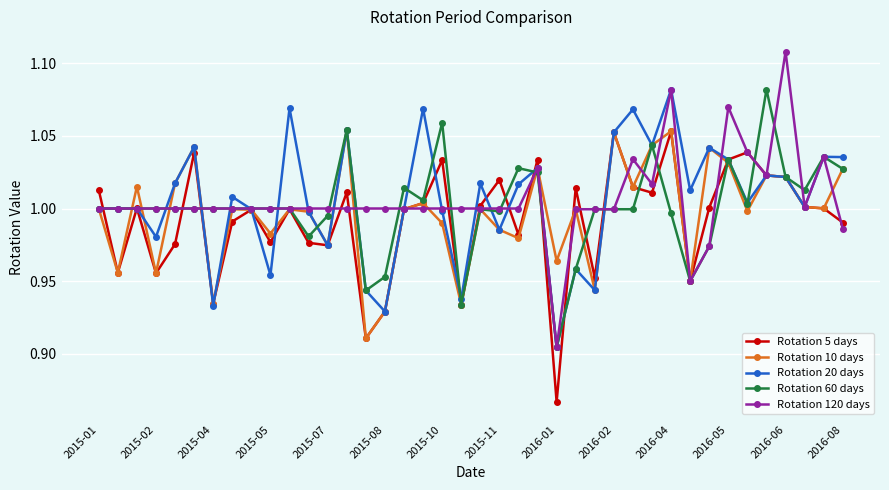

At how many categories does at least one series exceed 0?

40